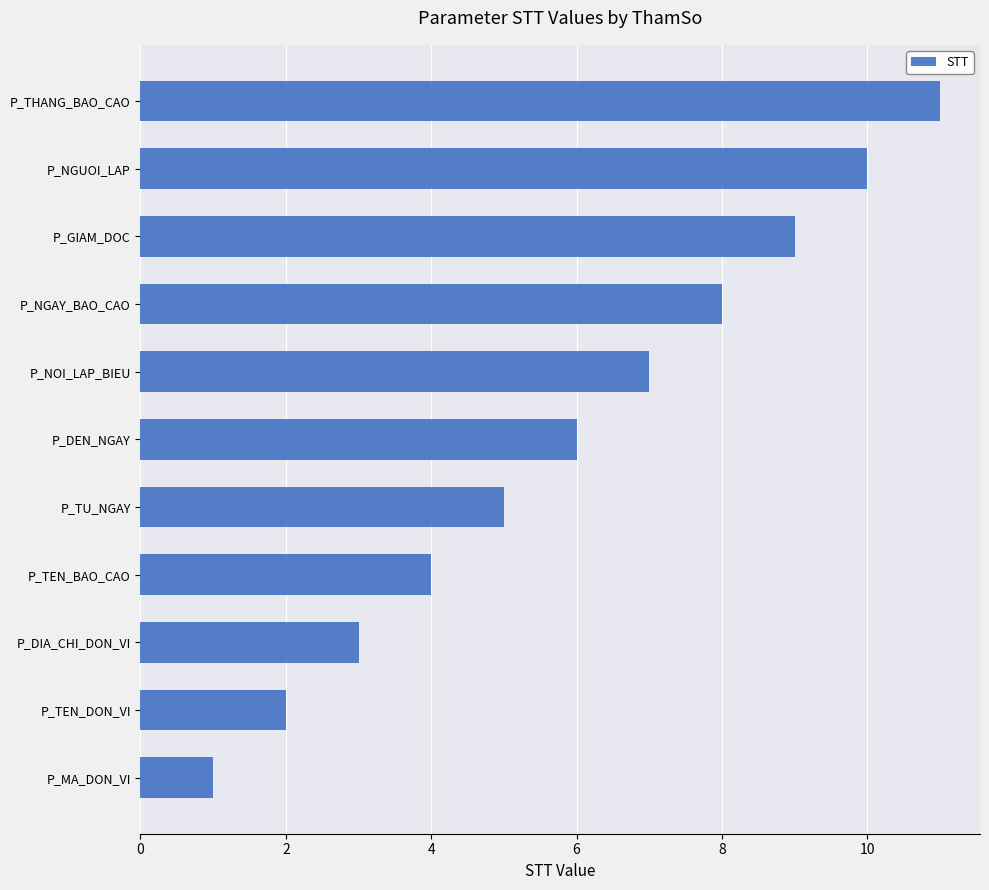

The value at P_NGUOI_LAP is 4. True or false?

False